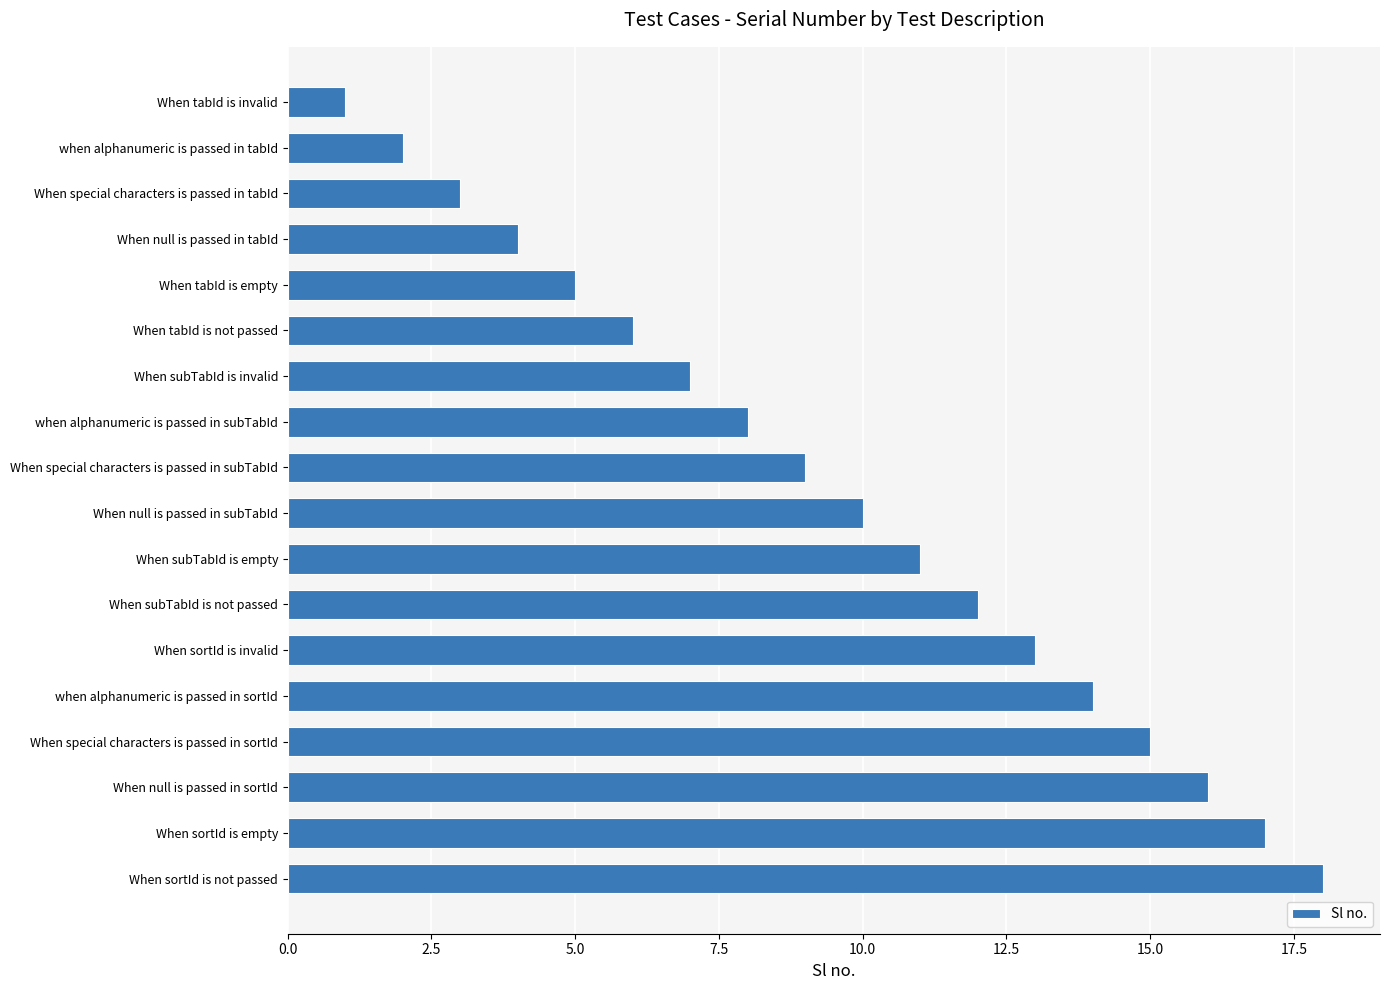

Reading bottom to top, what are all the values shown in this chart?

18	17	16	15	14	13	12	11	10	9	8	7	6	5	4	3	2	1